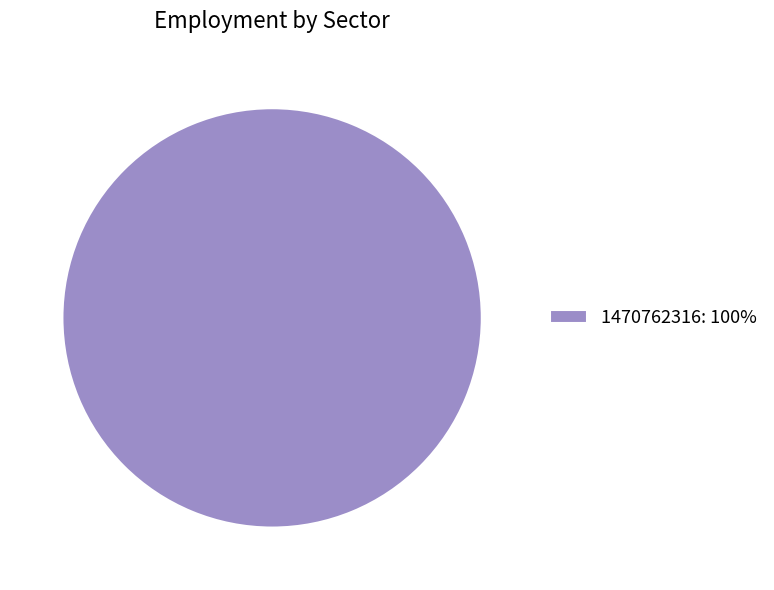

The 1470762316: 100% slice represents 100% of the pie. True or false?

True